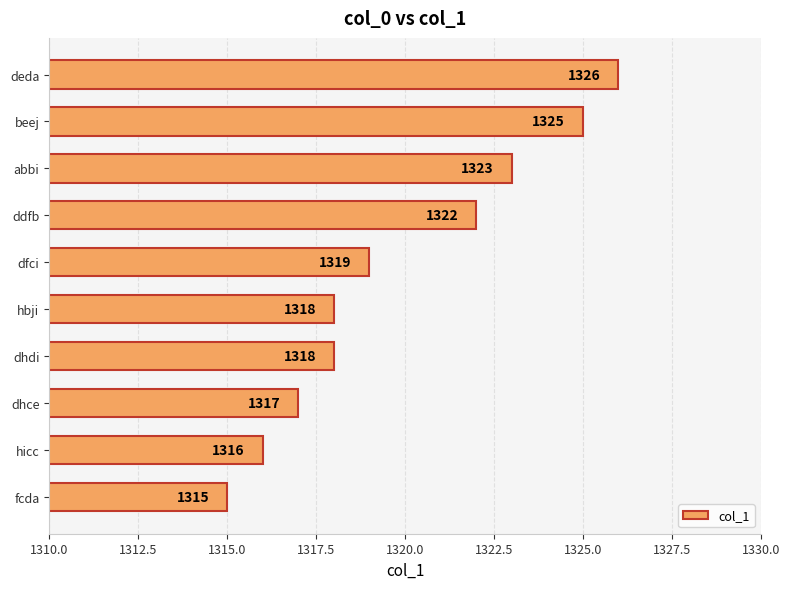

What is the change in value from abbi to deda?

+3